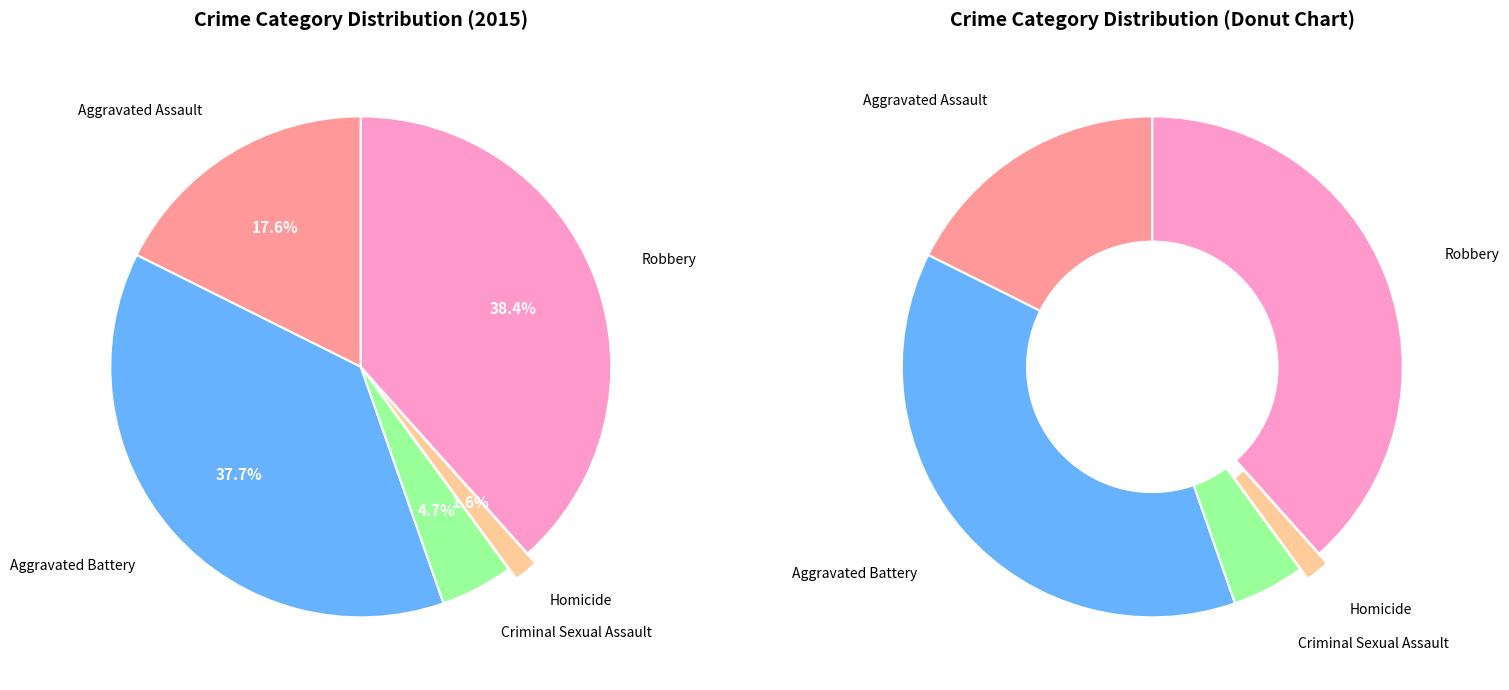

Does any single category account for the majority?

No